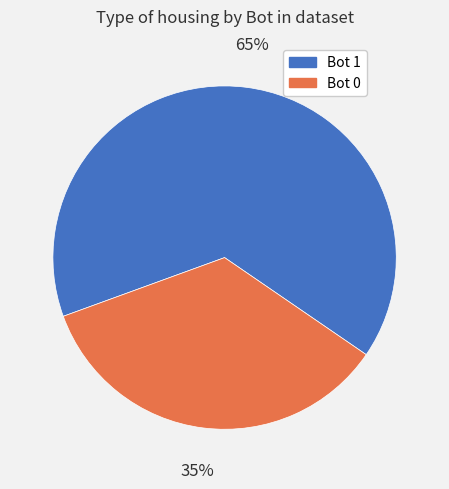

Between Bot 1 and Bot 0, which is larger?

Bot 1